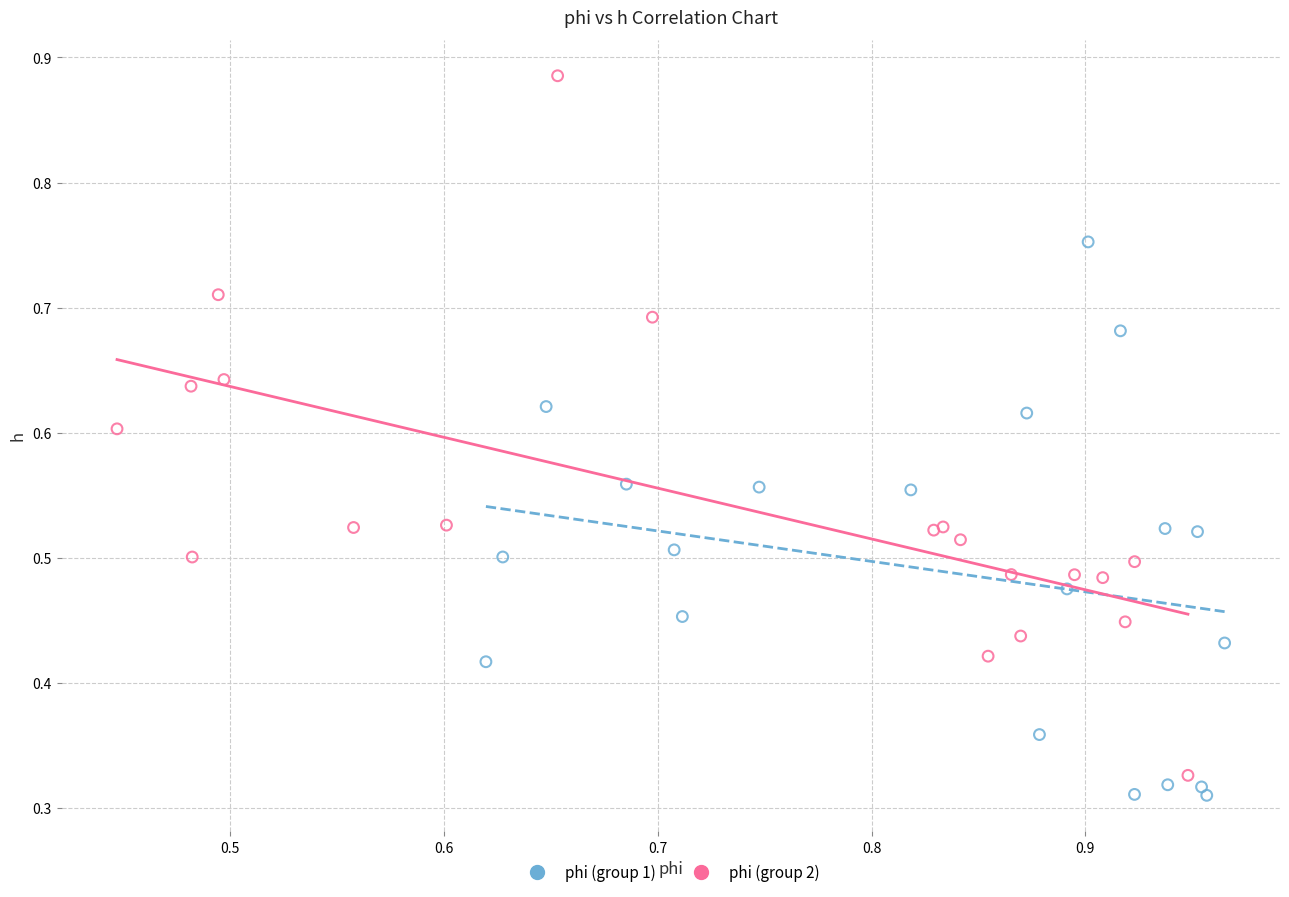

What are all the series names shown in the legend?

phi (group 1), phi (group 2)